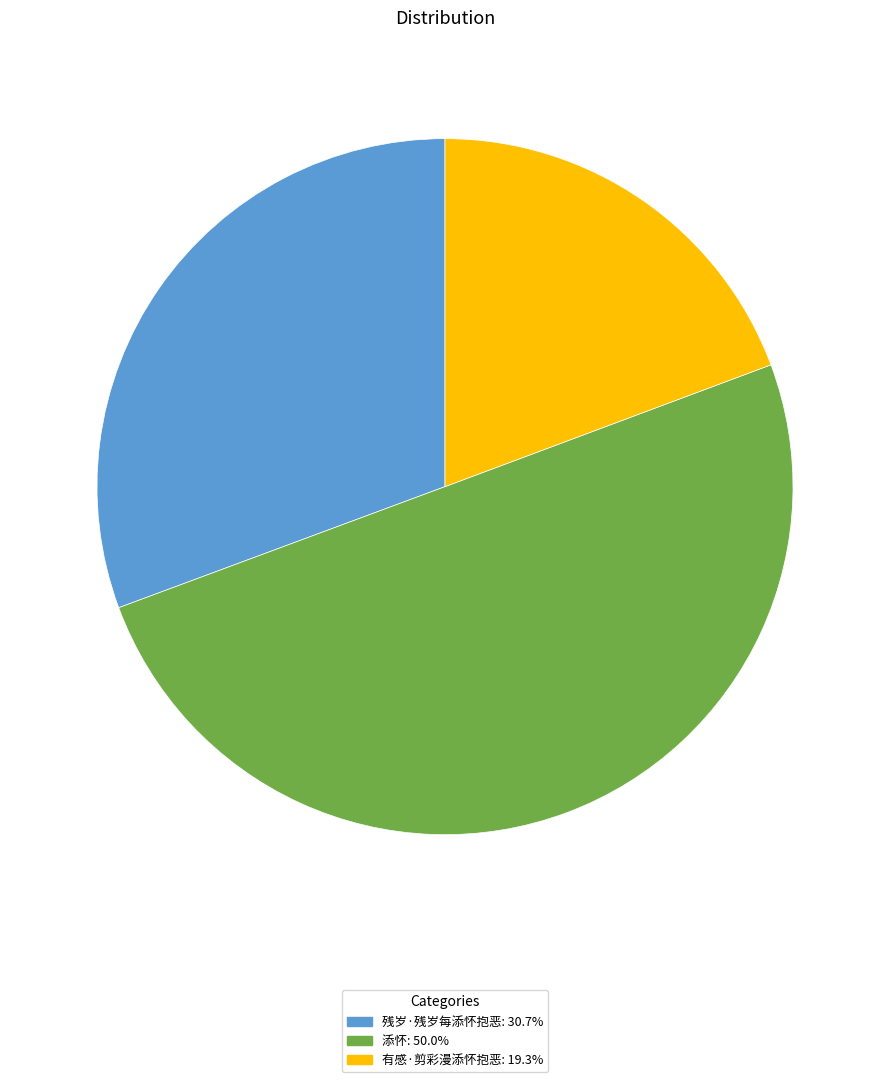

Do 有感·剪彩漫添怀抱恶 and 添怀 together represent more than half of the pie?

Yes